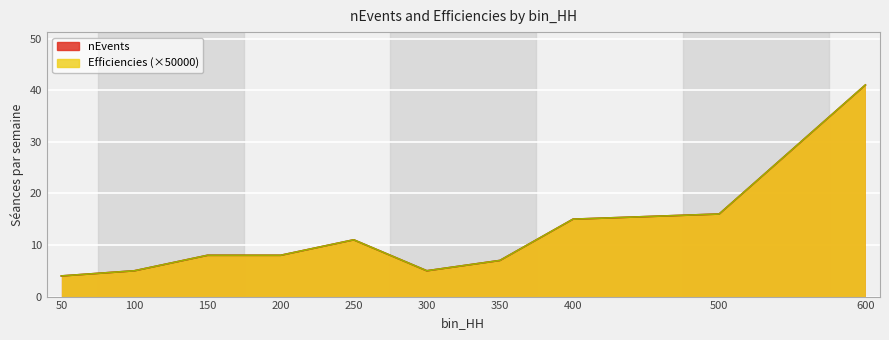

The value of nEvents at 100 is 3.2. True or false?

False